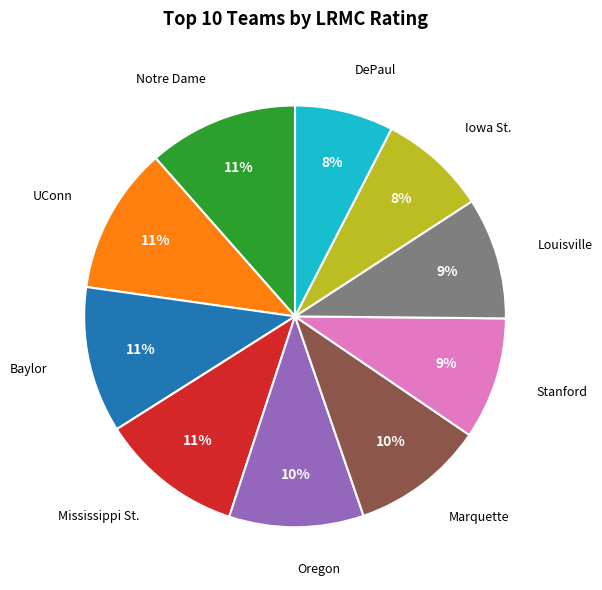

Does any single category account for the majority?

No